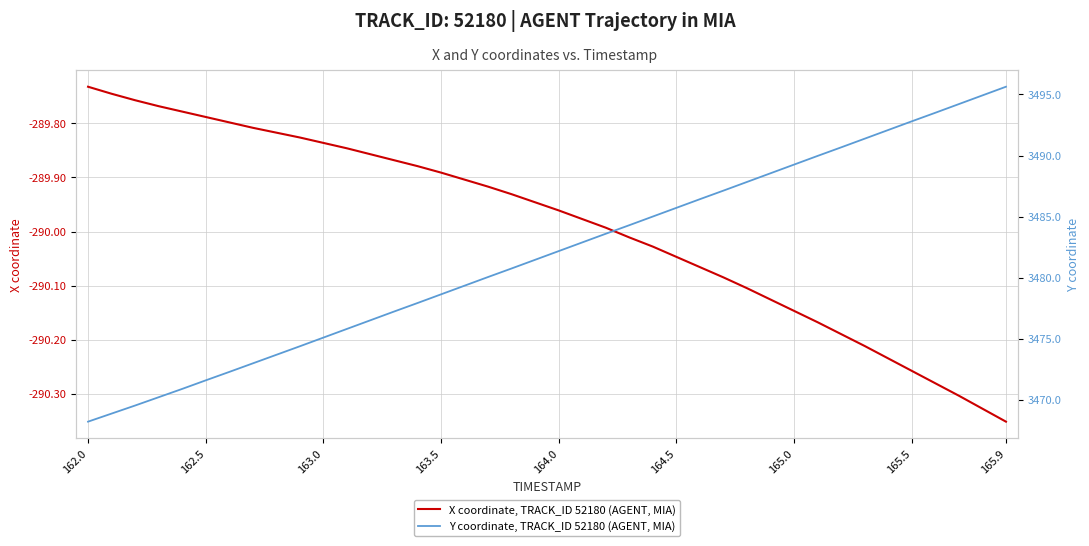

True or false: Y coordinate, TRACK_ID 52180 (AGENT, MIA) and X coordinate, TRACK_ID 52180 (AGENT, MIA) cross at least once.

False